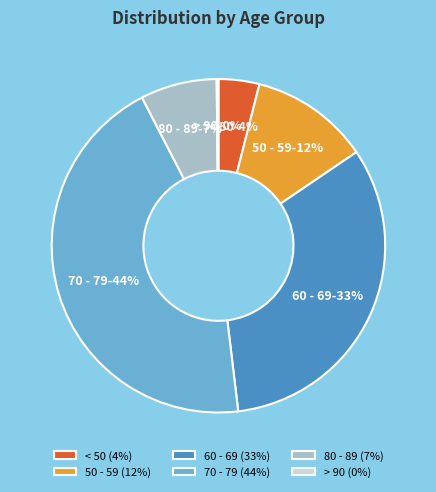

To the nearest percent, what percentage of the pie is < 50?

4%